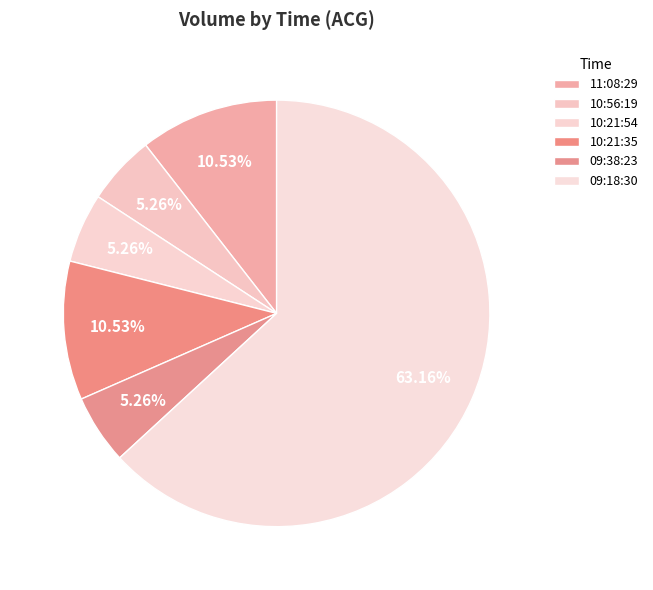

What is the majority slice?

09:18:30